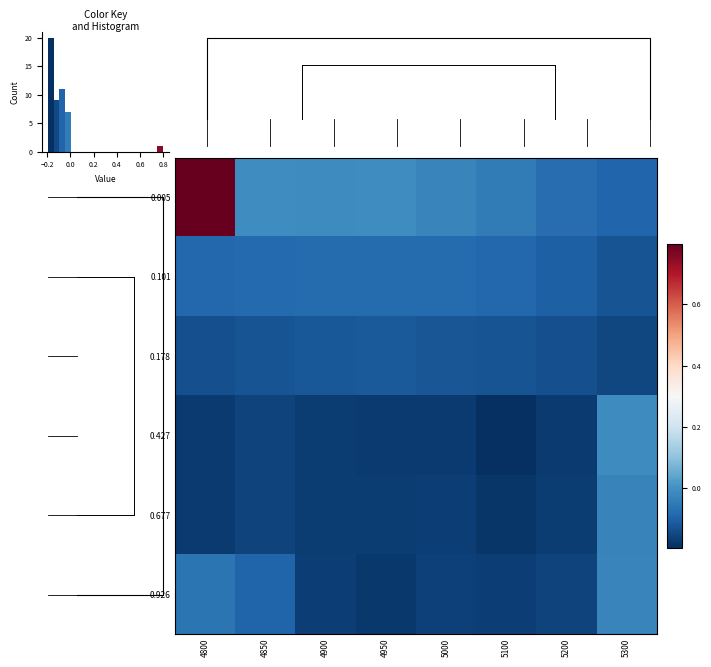

At how many categories does at least one series exceed 0?

1